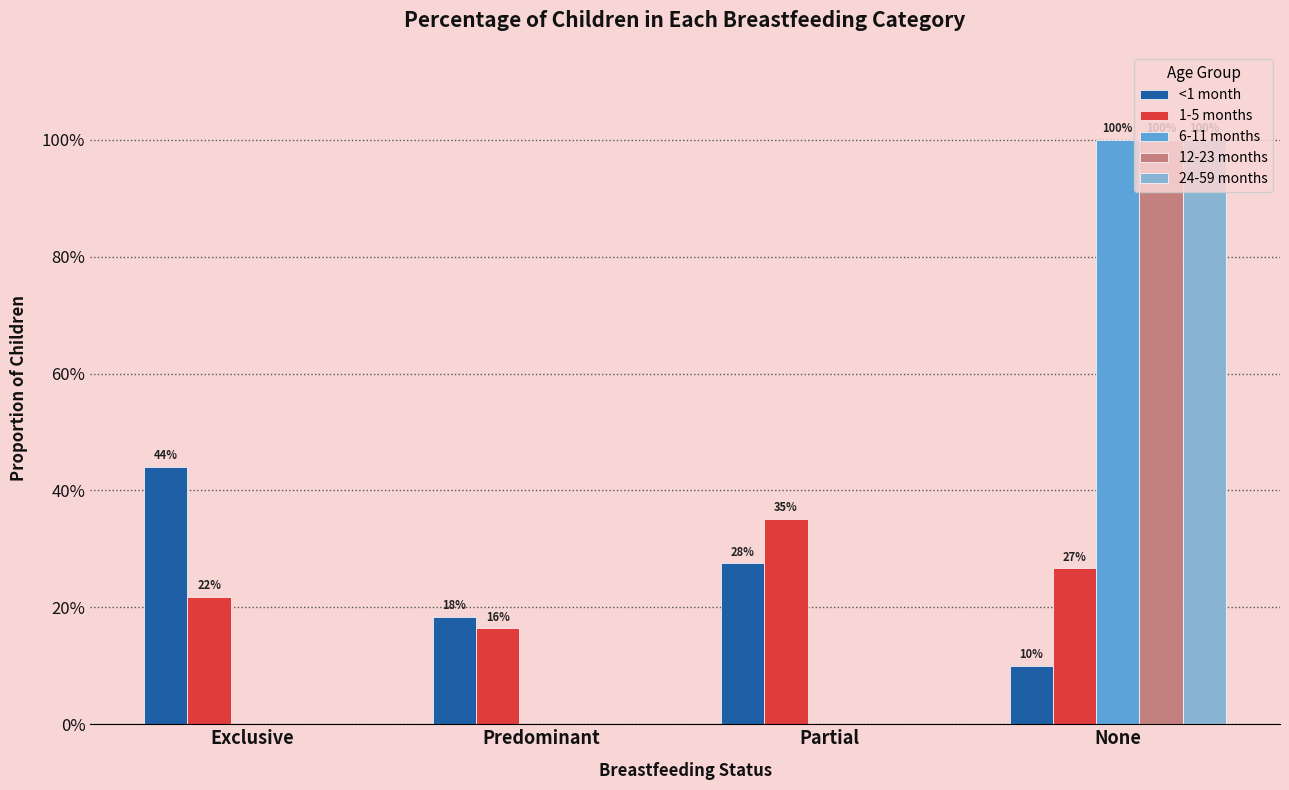

What is the difference between the <1 month values at None and Exclusive?

0.3